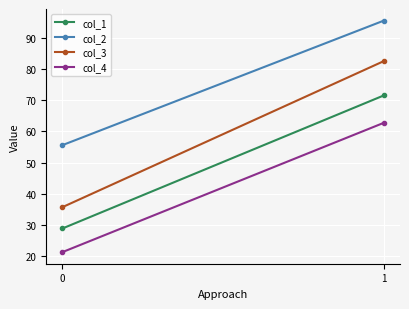

Is the value of col_1 at 1 greater than the value of col_4 at 1?

Yes